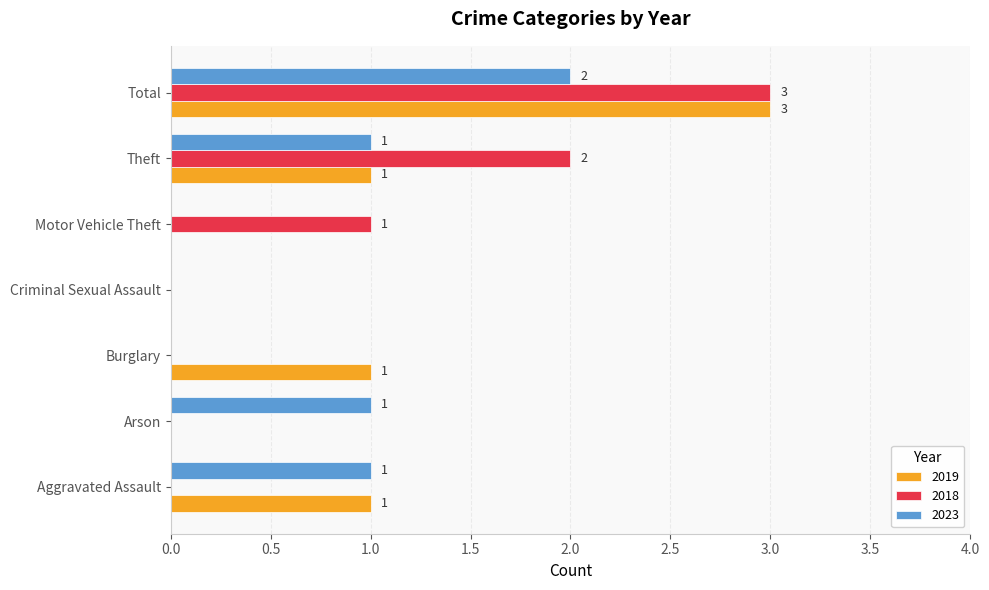

What is the highest value of the 2019 series?

3